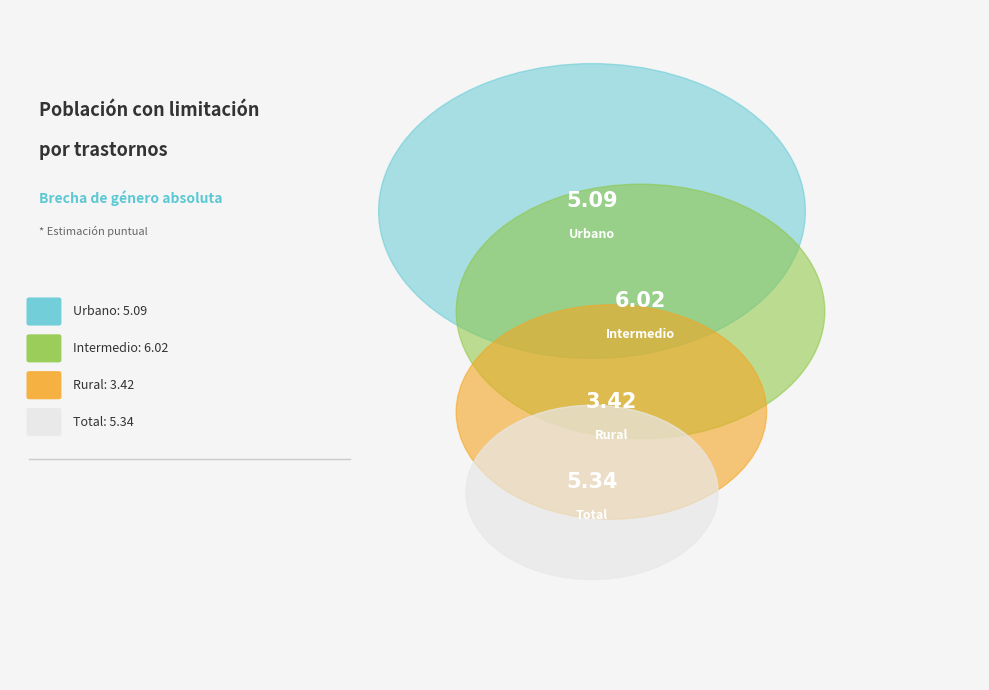

Count the number of slices in the pie.

4